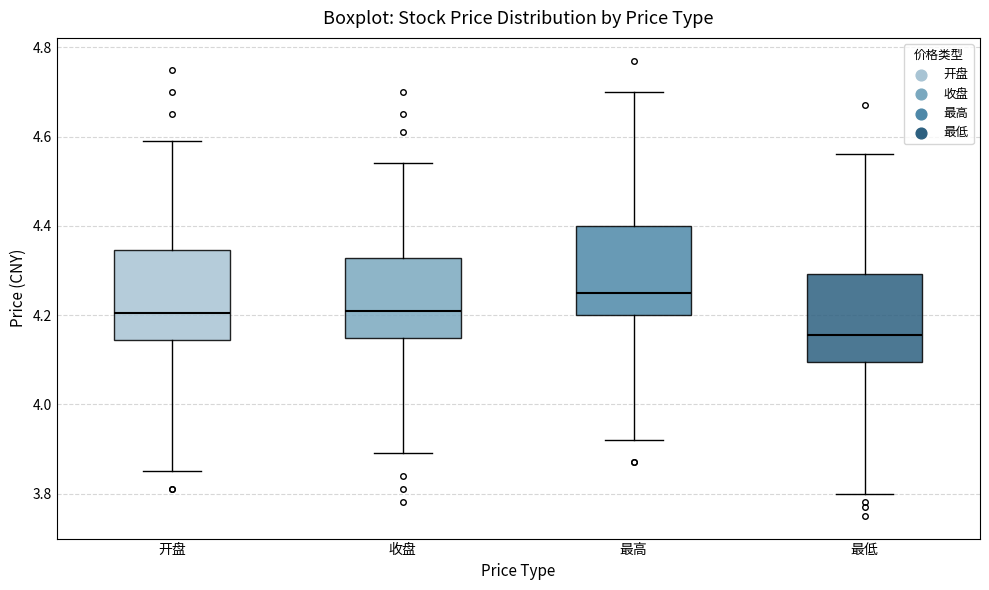

Reading left to right, read every box against the y-axis: the position of its median line, the range the box covers, and the ends of its whiskers. The values are not printed on the chart, so give them approximately, as read against the axis.

开盘: median 4.20, box 4.14 to 4.34, whiskers 3.86 to 4.60
收盘: median 4.22, box 4.14 to 4.32, whiskers 3.90 to 4.54
最高: median 4.26, box 4.20 to 4.40, whiskers 3.92 to 4.70
最低: median 4.16, box 4.10 to 4.30, whiskers 3.80 to 4.56